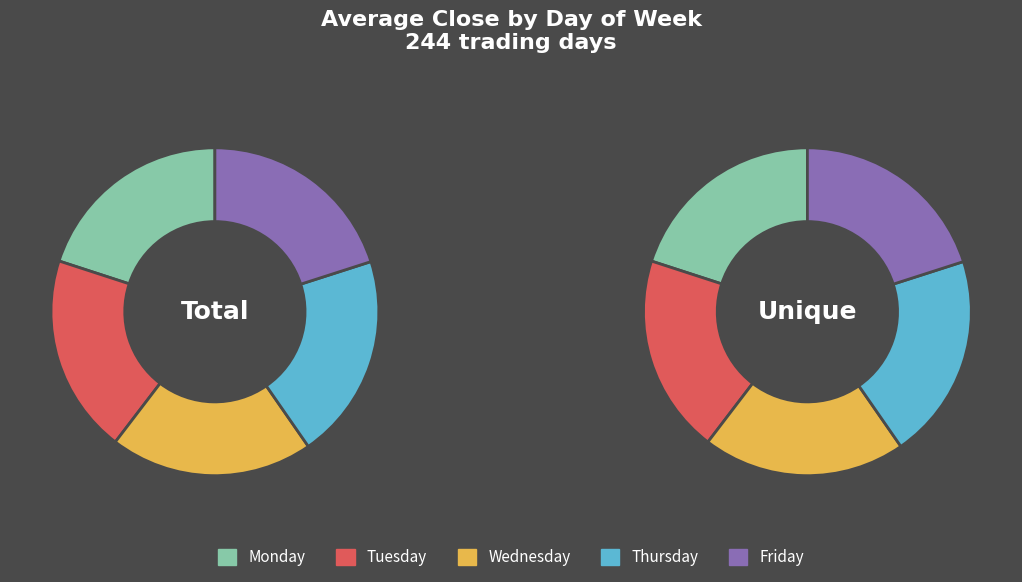

Which slice is the largest?

Thursday